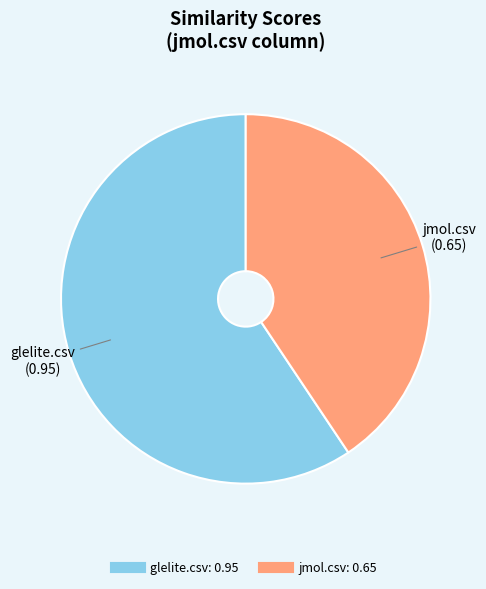

How many segments does this pie chart have?

2